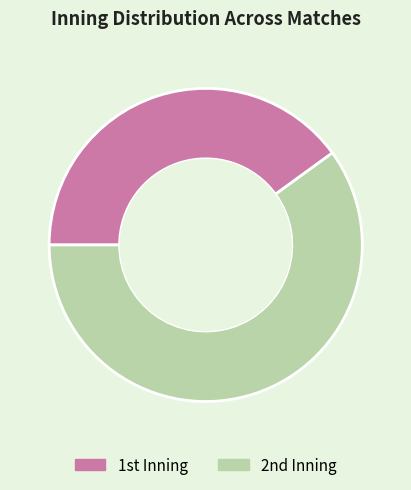

Rank the categories by value from highest to lowest.

2nd Inning, 1st Inning